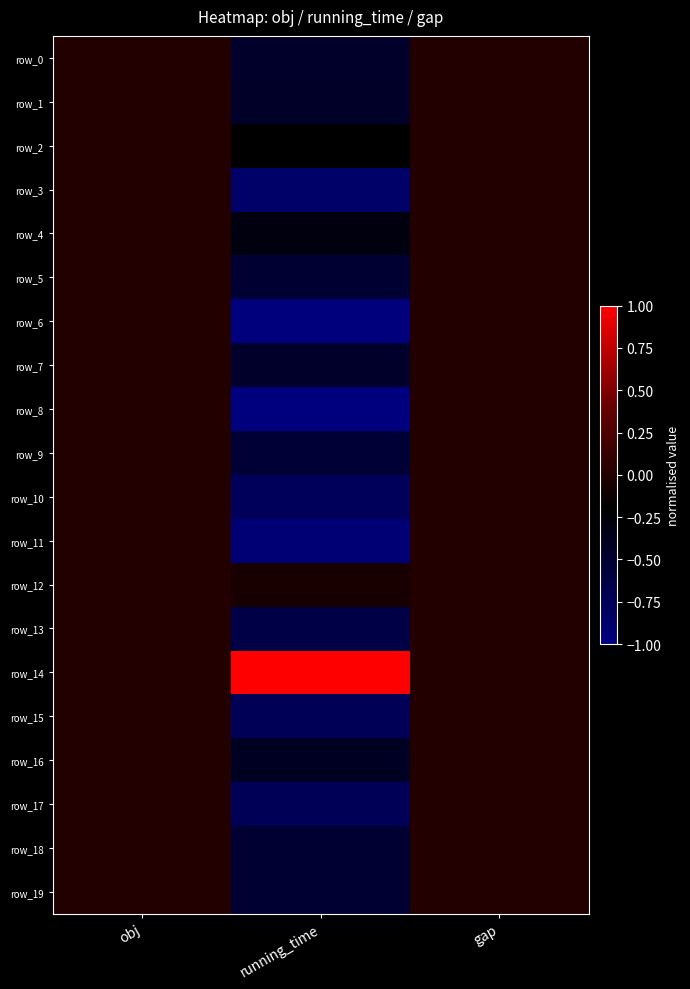

What is the average value of the row_11 series?

-0.3